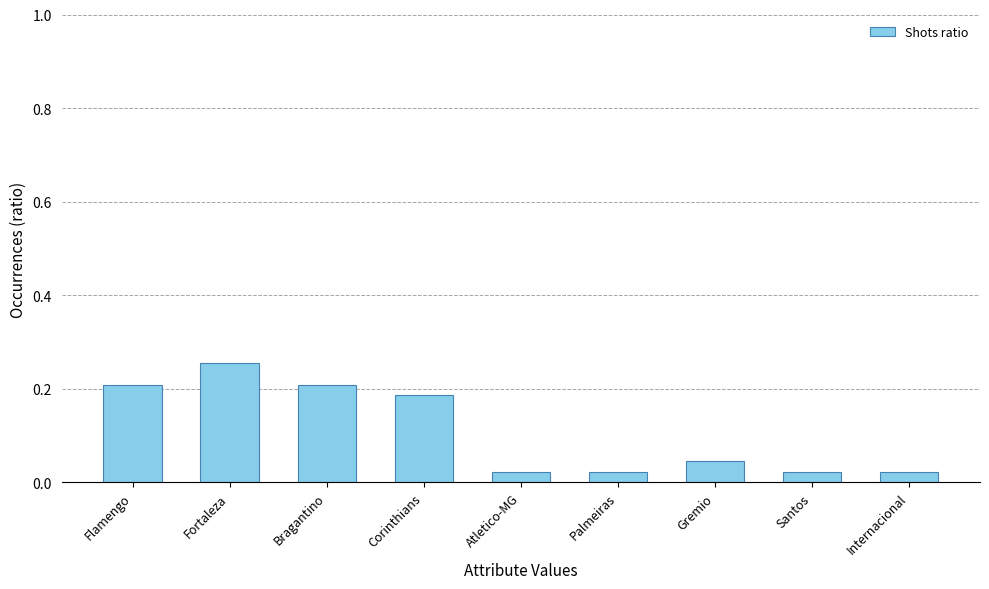

What is the label of the 4th bar from the left?

Corinthians